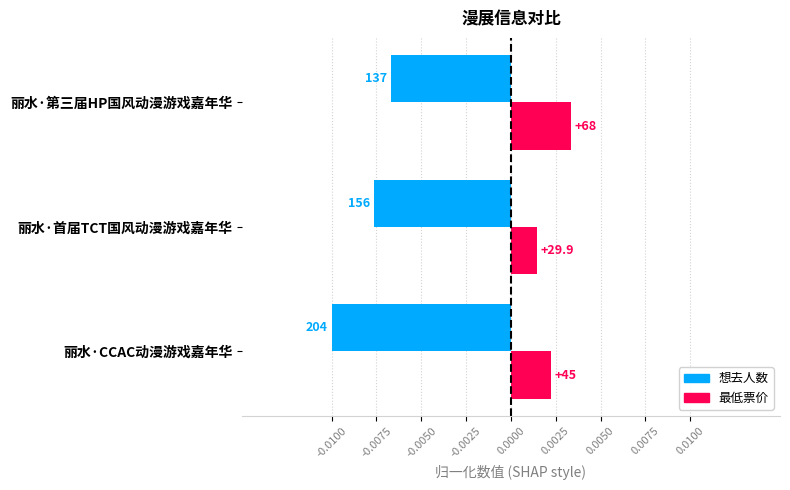

Which series has the largest total across all categories?

最低票价